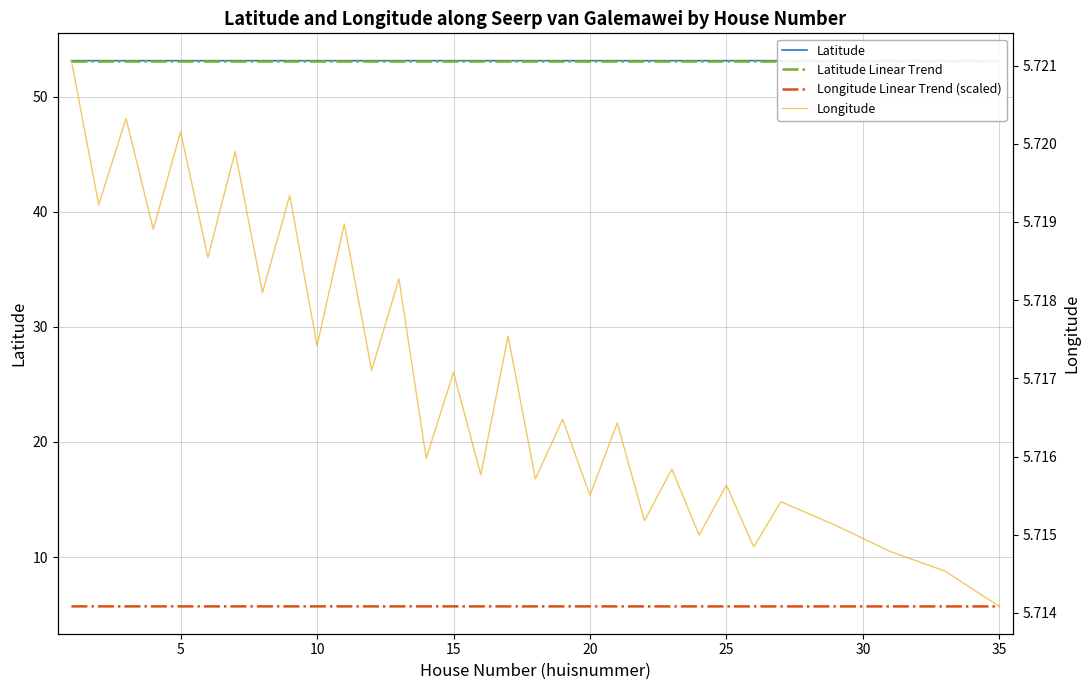

Rank the series by their maximum value, from lowest to highest.

longitude, latitude